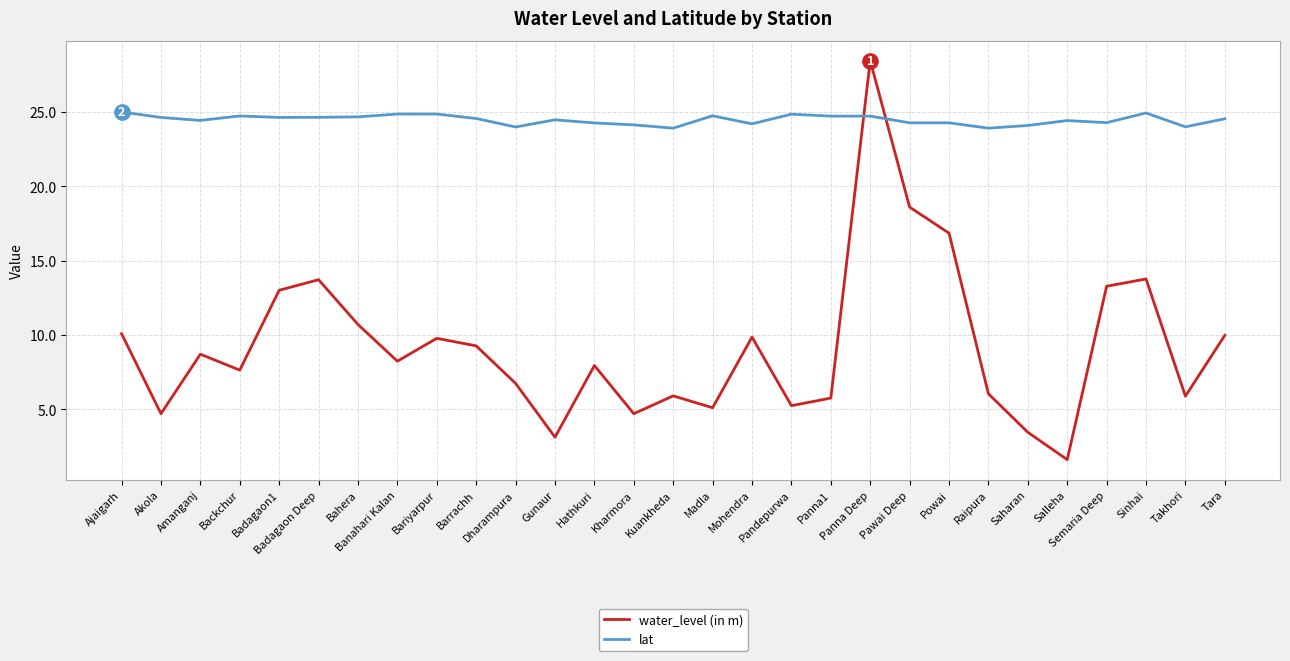

Rank the series by their average value, from highest to lowest.

lat, water_level (in m)